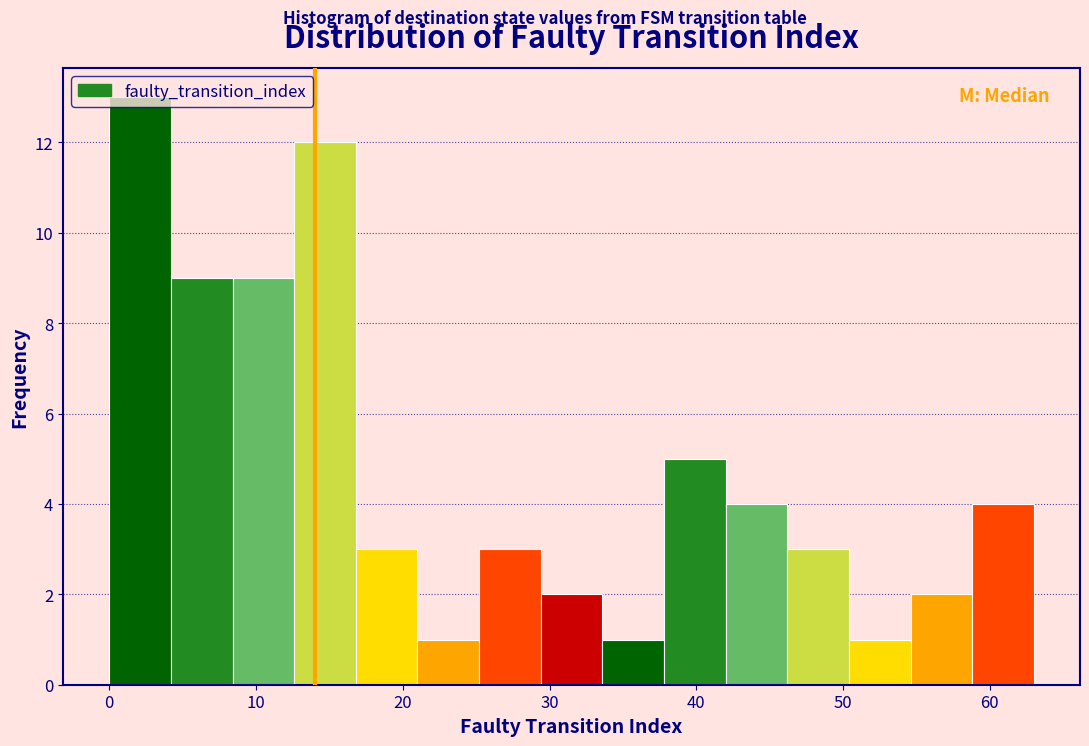

Over which range of the x-axis is the bar tallest?

0.0 to 4.2